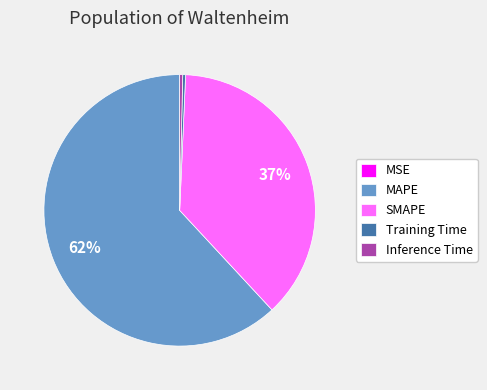

Is there any slice that represents more than half of the pie?

Yes